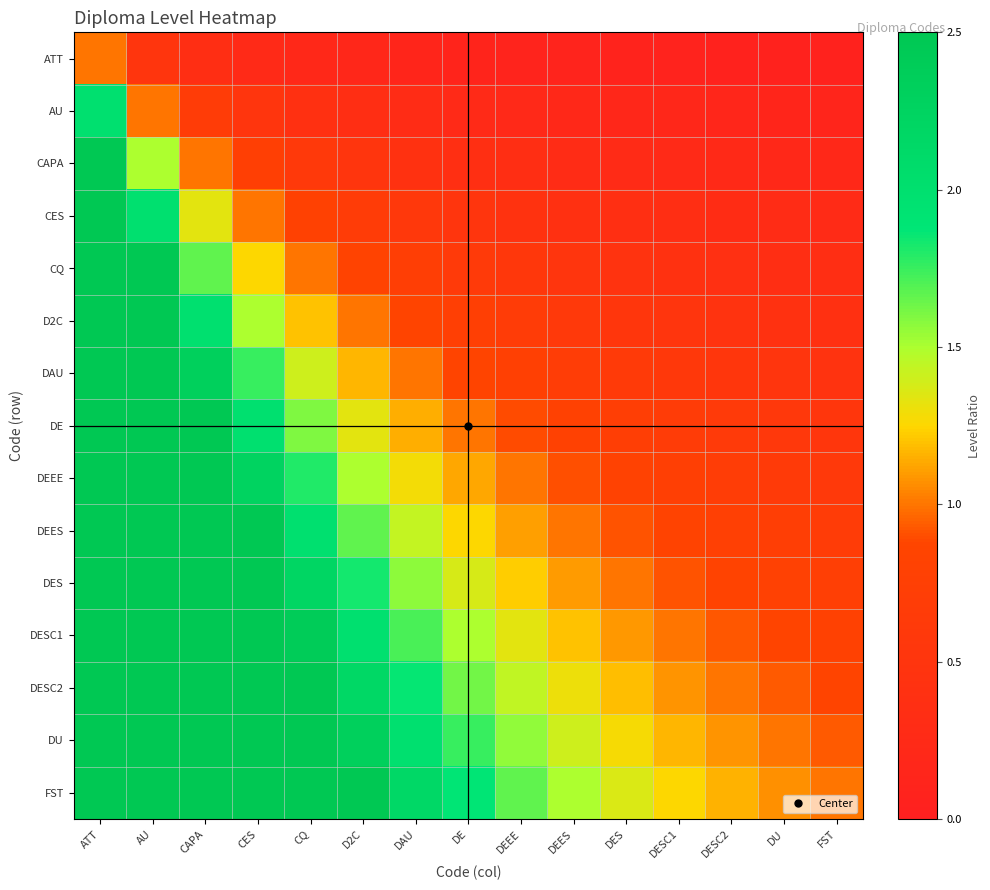

What is the total value across all series at ATT?

120.0